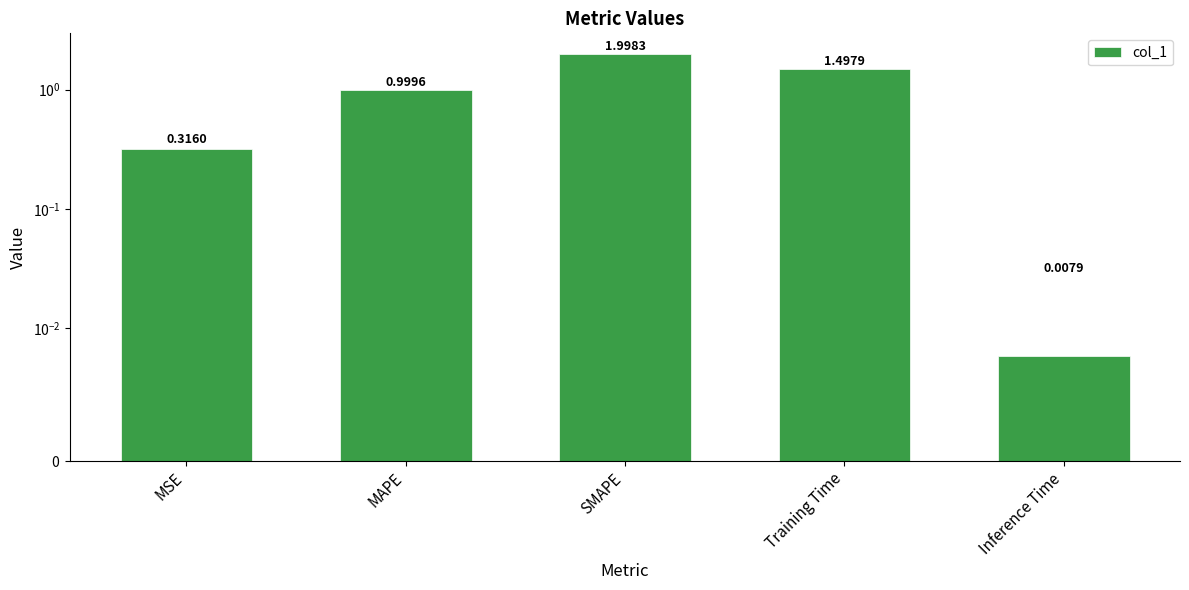

Rank the categories by value from highest to lowest.

SMAPE, Training Time, MAPE, MSE, Inference Time